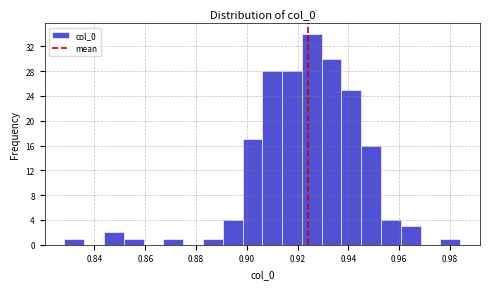

Around what value on the x-axis is the tallest bar? Give the approximate position of its centre, as read against the axis.

0.926